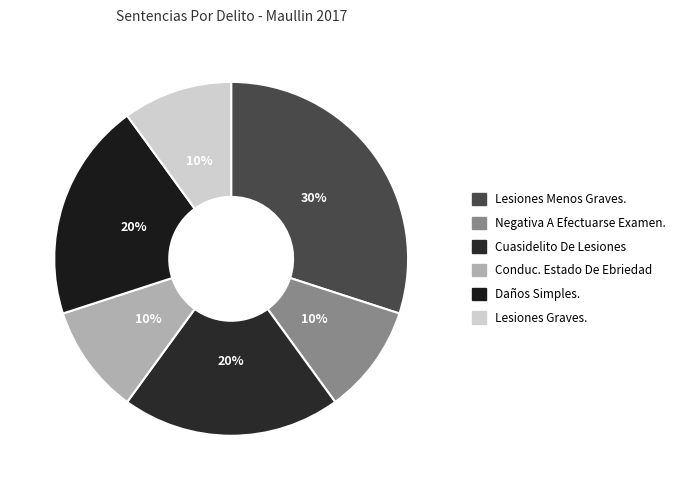

To the nearest percent, what is the average slice percentage?

17%